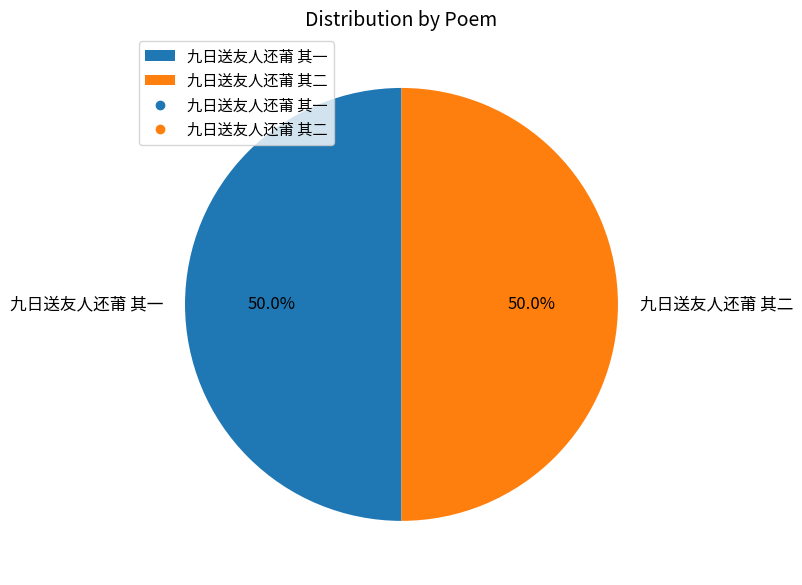

To the nearest percent, what percentage of the pie is 九日送友人还莆 其一?

50%